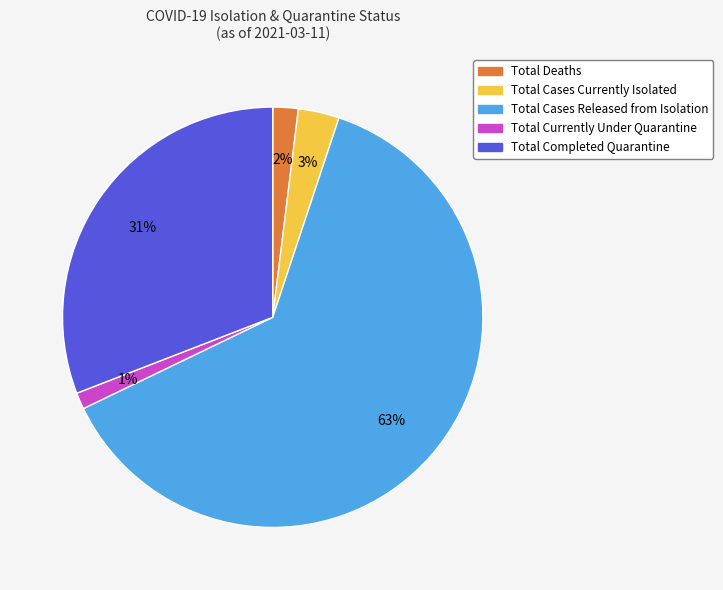

To the nearest percent, what is the average slice percentage?

20%